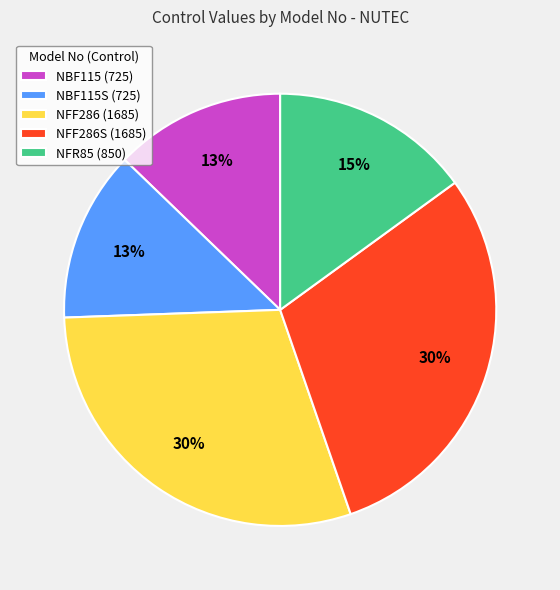

To the nearest percent, what portion does NBF115S (725) represent?

13%